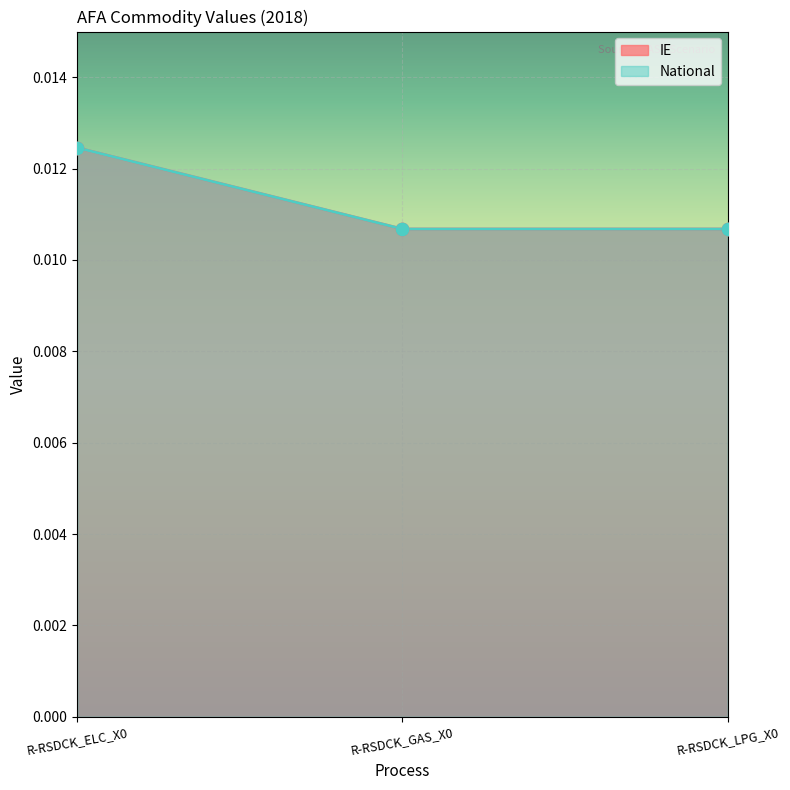

Which series reaches the minimum Y coordinate?

IE